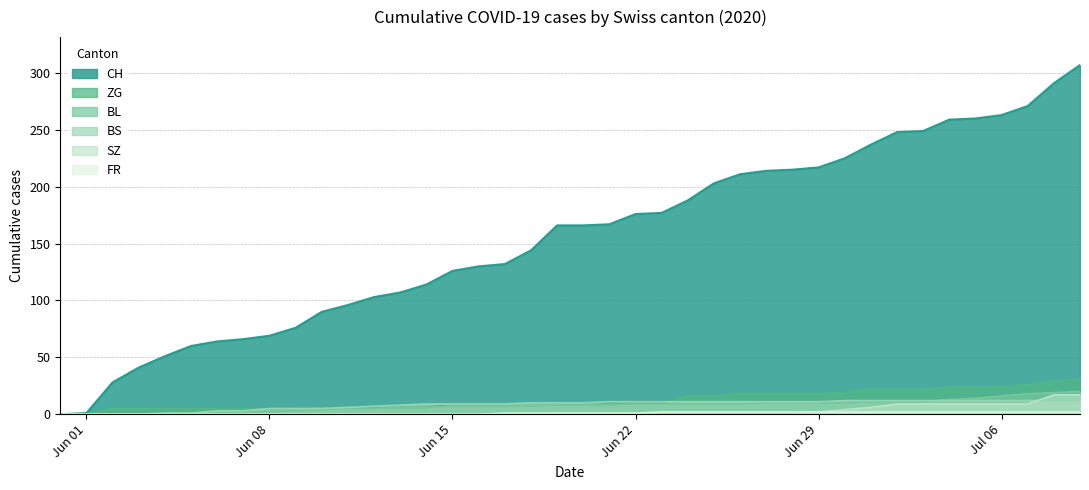

What is the maximum value shown in the chart?

307